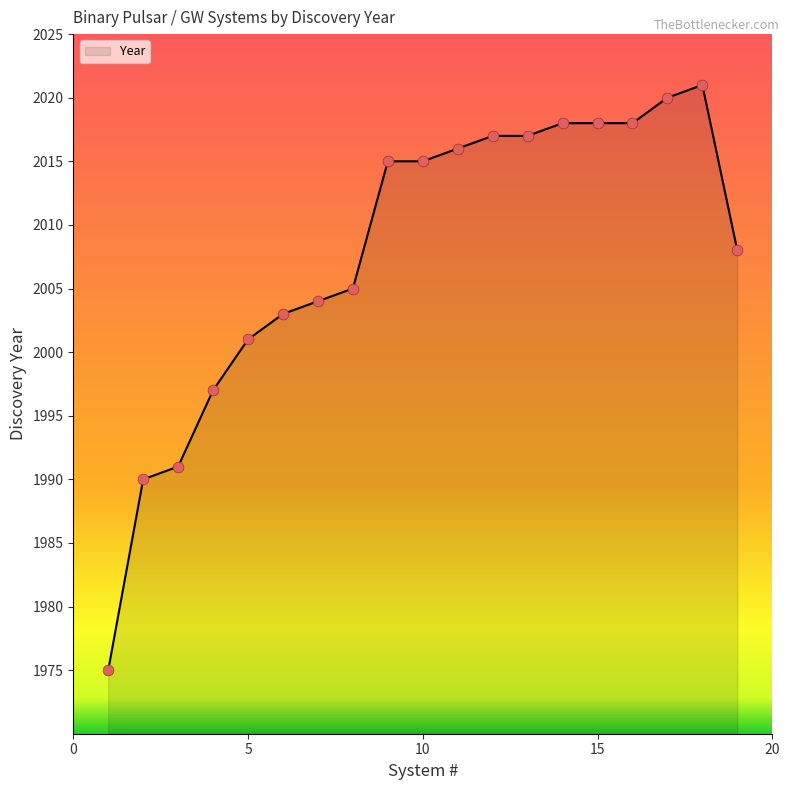

What is the smallest value displayed?

1975